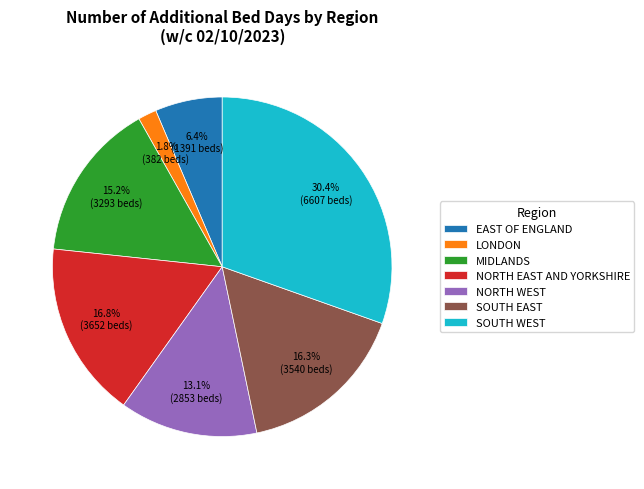

The EAST OF ENGLAND slice represents 1% of the pie. True or false?

False